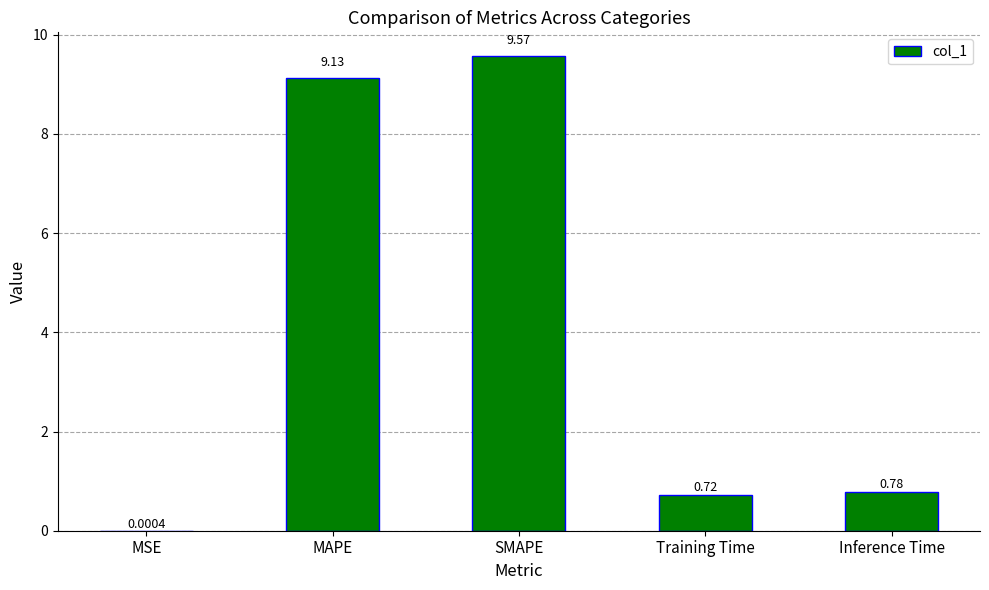

What is the average value?

4.0